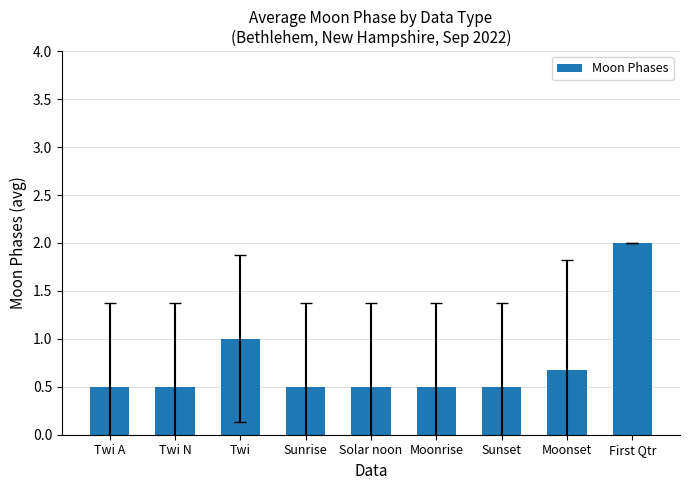

What is the label of the 9th bar from the left?

First Qtr